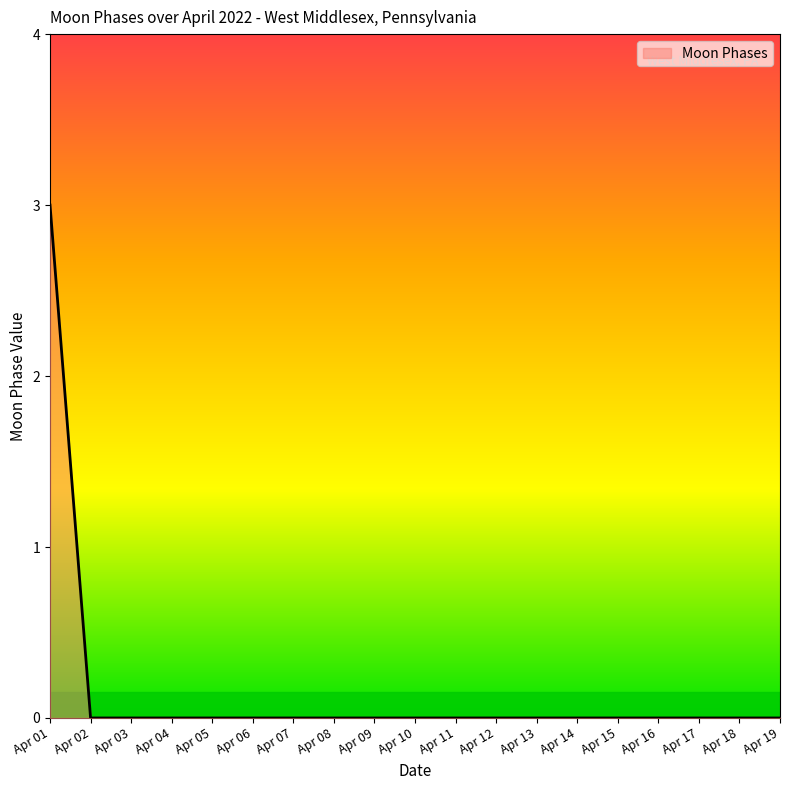

True or false: the data shows 0 at Apr 11.

True